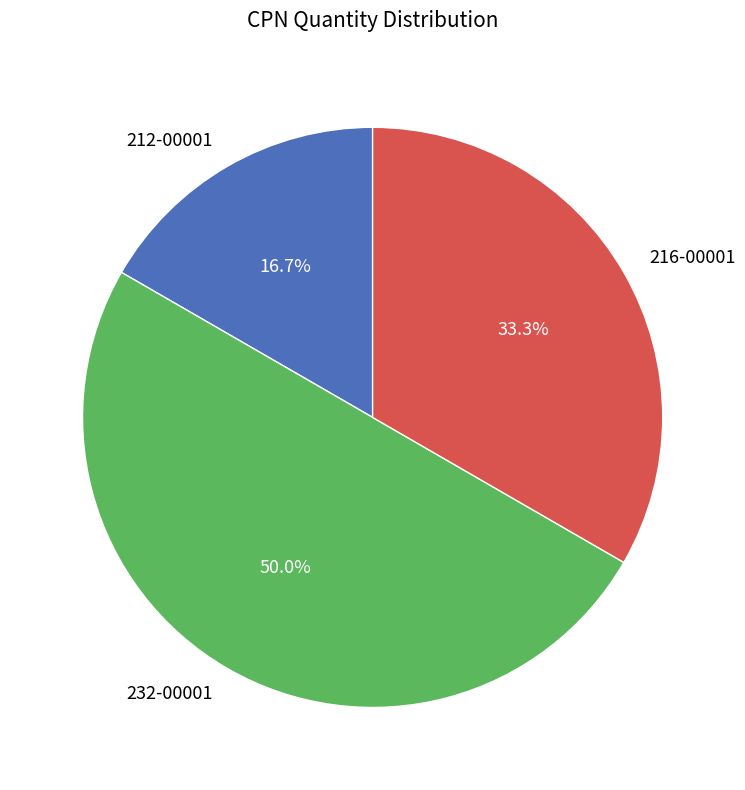

True or false: 232-00001 accounts for 36% of the total.

False